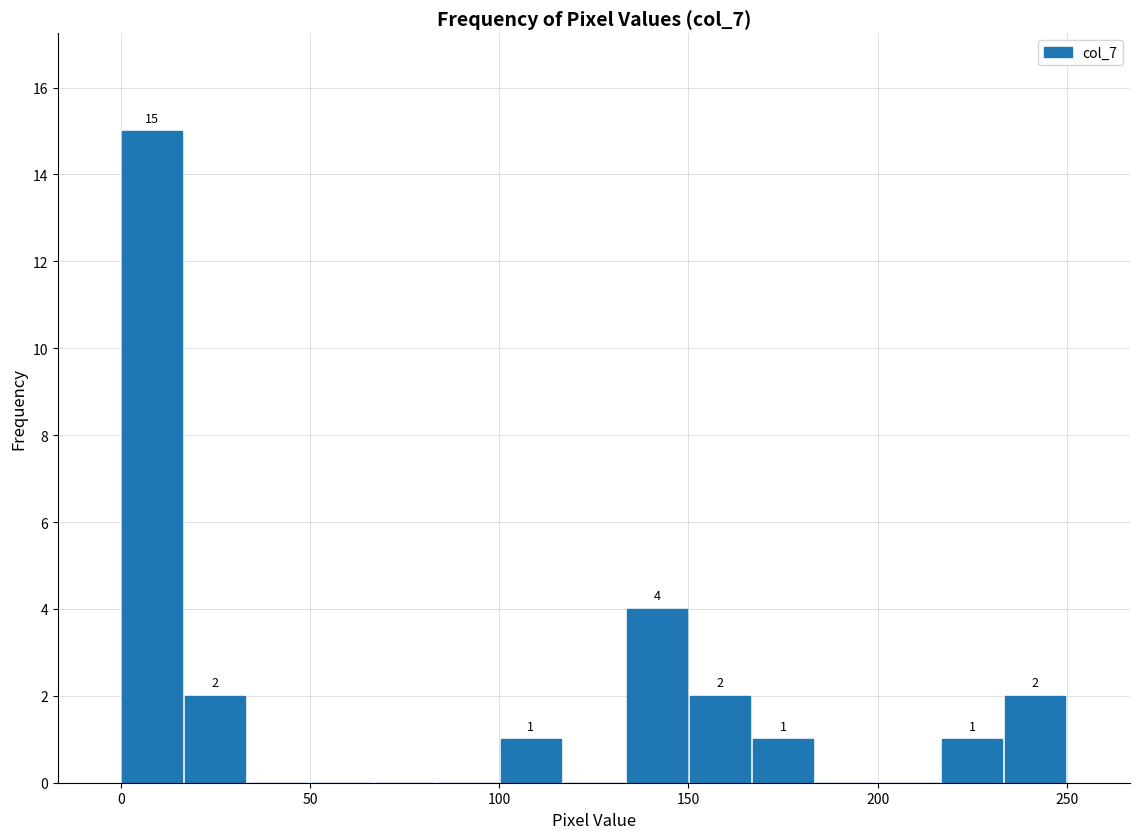

Around what value on the x-axis is the tallest bar? Give the approximate position of its centre, as read against the axis.

10